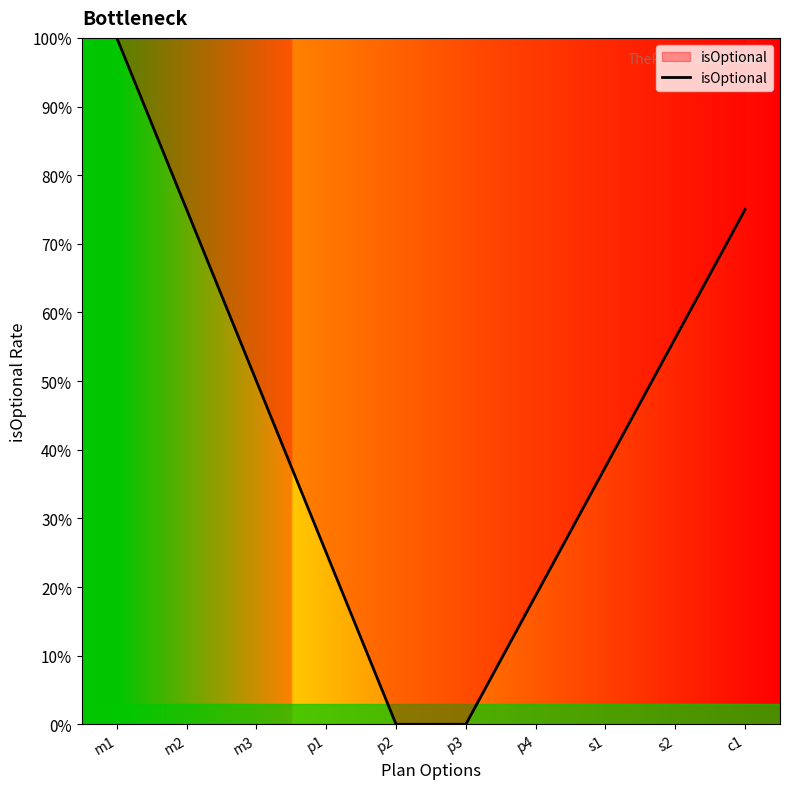

Rank the categories by value from lowest to highest.

p2, p3, p4, p1, s1, m3, s2, m2, c1, m1